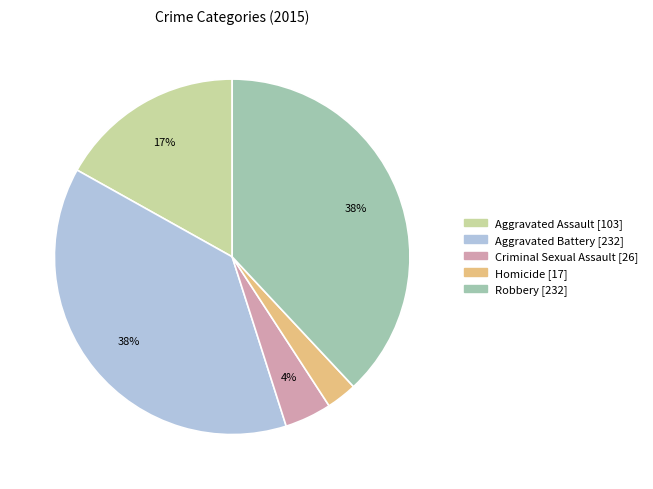

What percentage is the Aggravated Battery slice, to the nearest percent?

38%